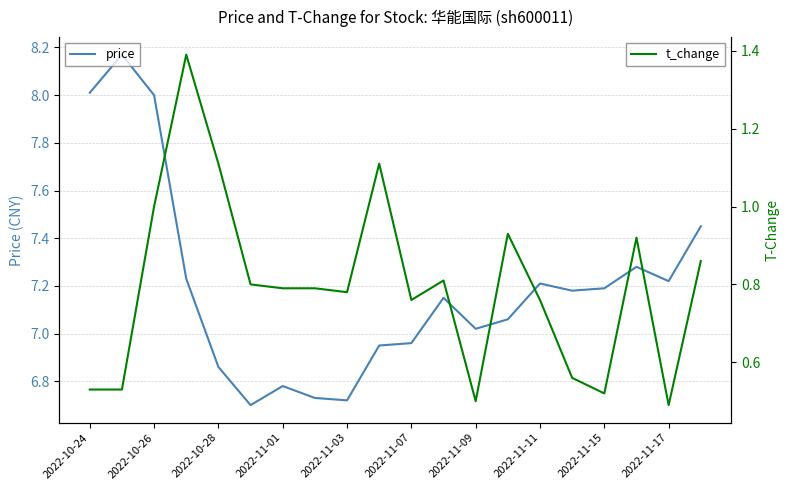

The price series shows 2.0 at 2022-11-09. True or false?

False